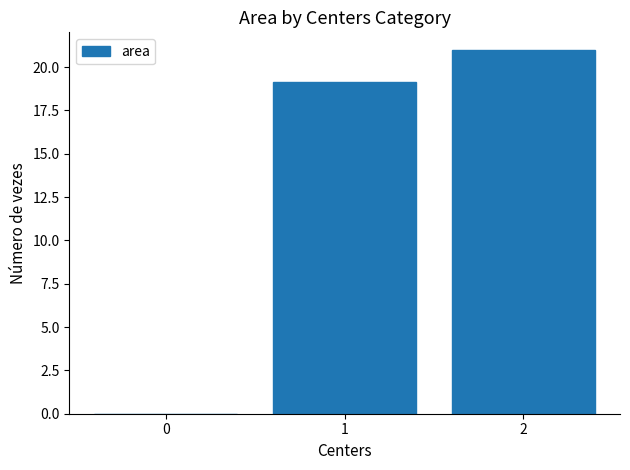

The value at 0 is -6.8. True or false?

False